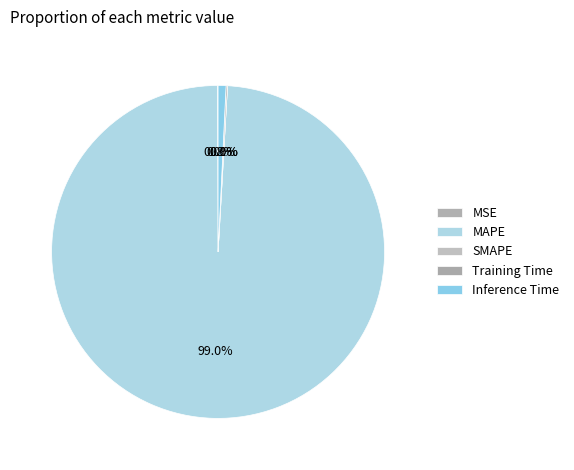

What portion of the pie excludes MSE?

99.9%